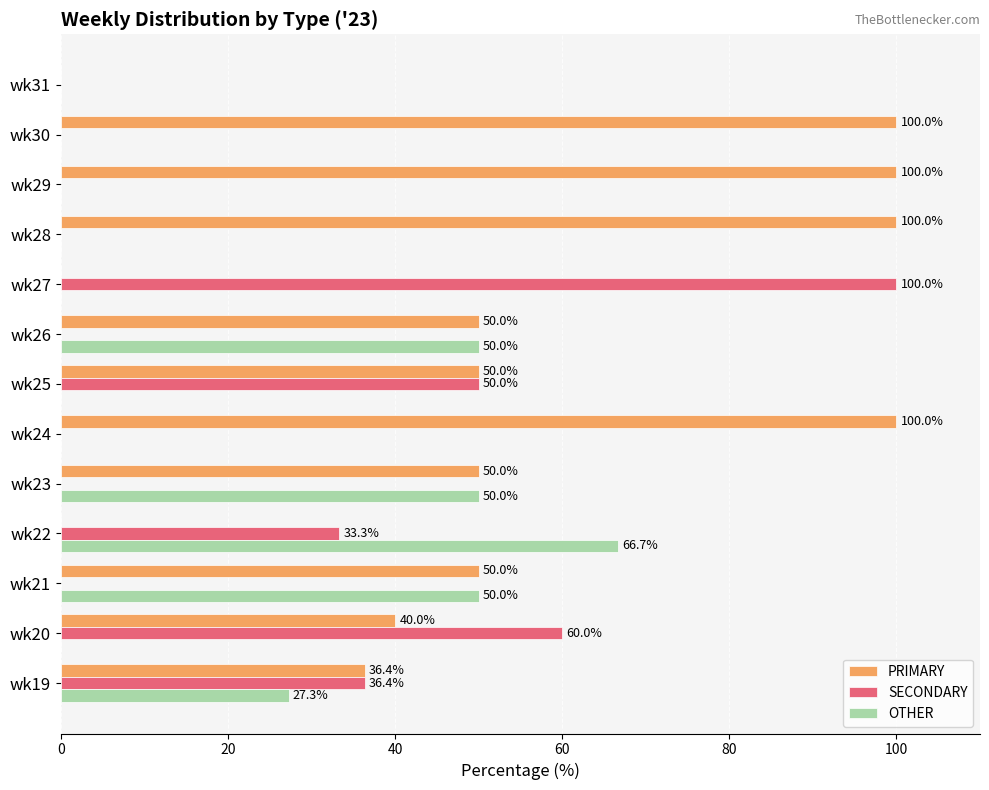

What is the sum of all SECONDARY values?

279.7